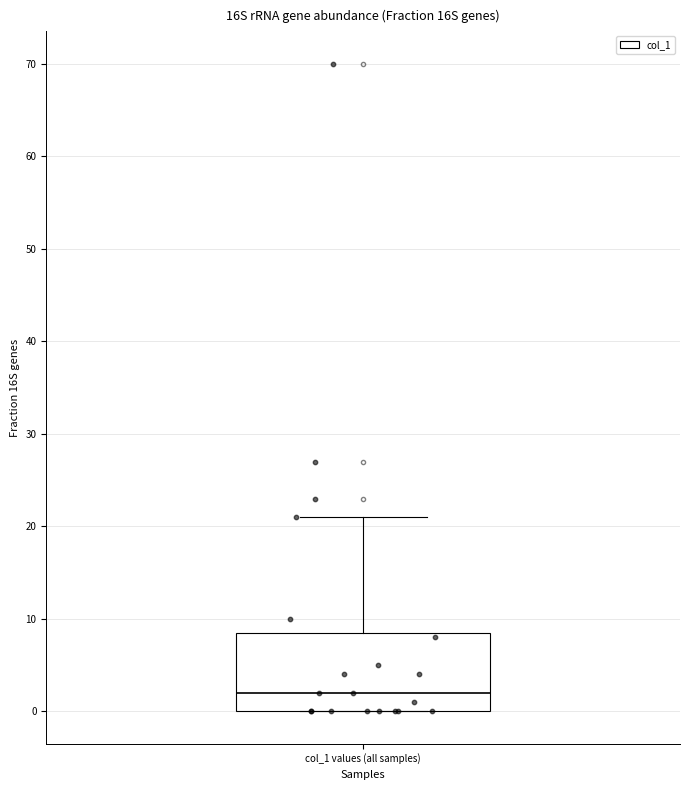

Where does the upper whisker of the box for col_1 values (all samples) end on the y-axis? The values are not printed on the chart, so give them approximately, as read against the axis.

21